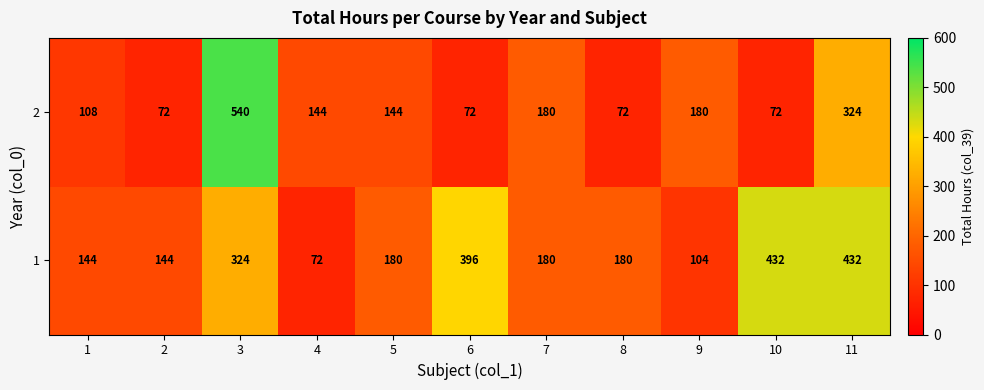

List the series in order of their peak value, highest first.

2, 1